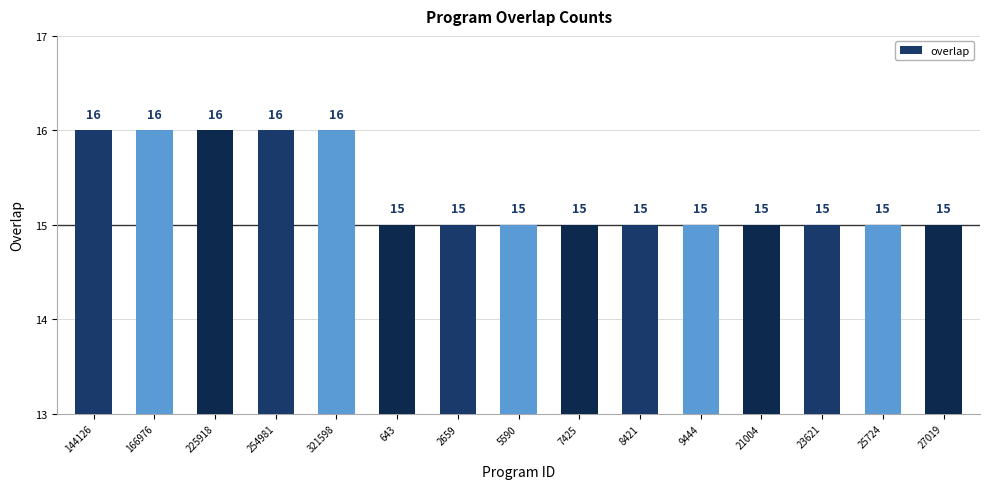

What is the sum of all values?

230